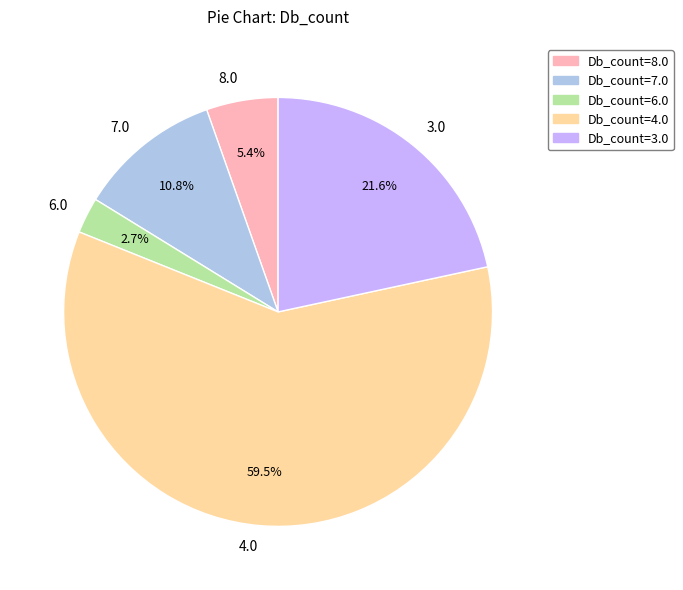

What is the largest slice in the pie chart?

4.0